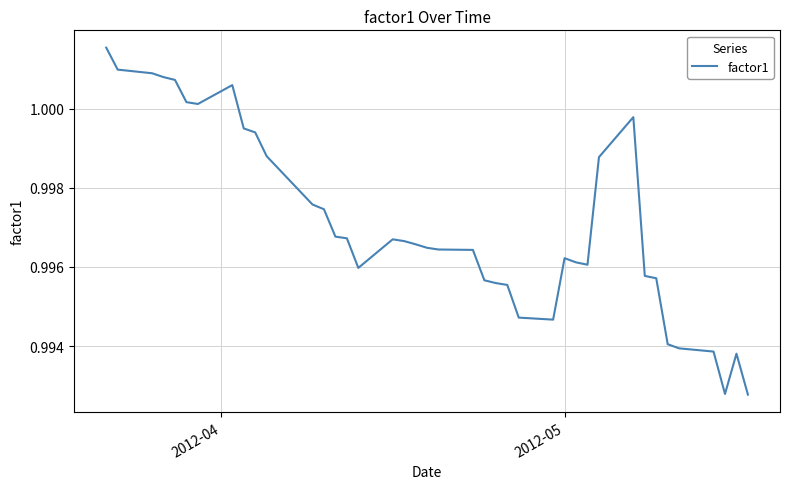

How many lines are shown in the chart?

1